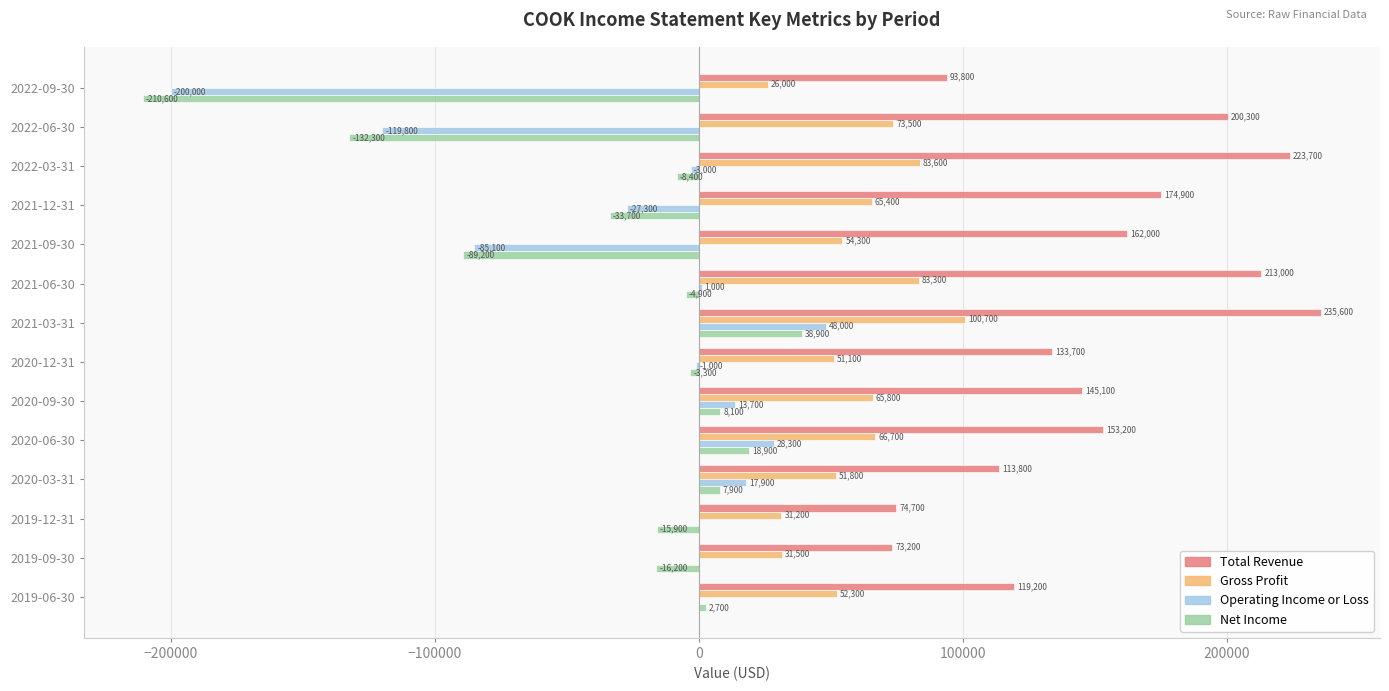

At which category is the sum across all series the highest?

2021-03-31